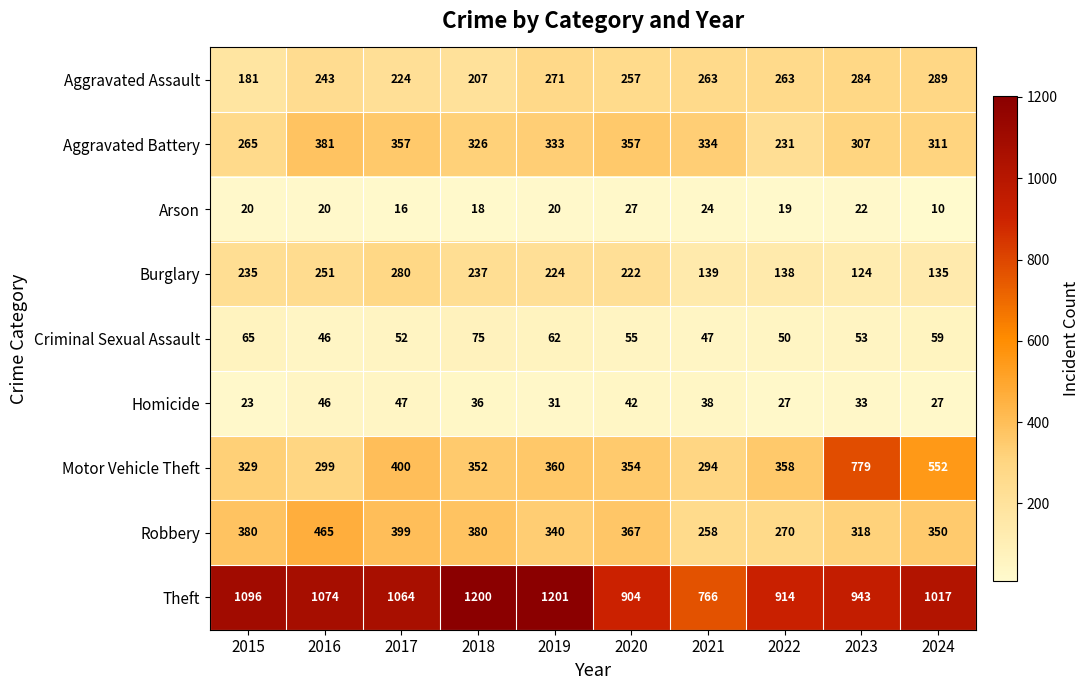

At which category does the chart reach its peak across all series?

2019